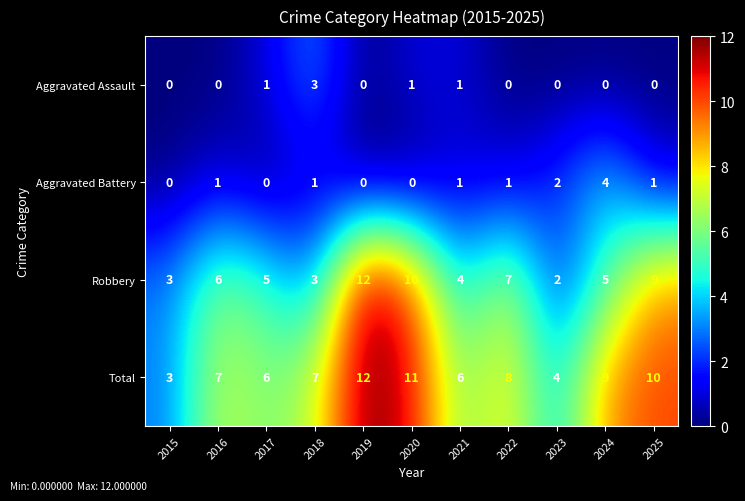

Which label corresponds to the largest value in the chart?

2019